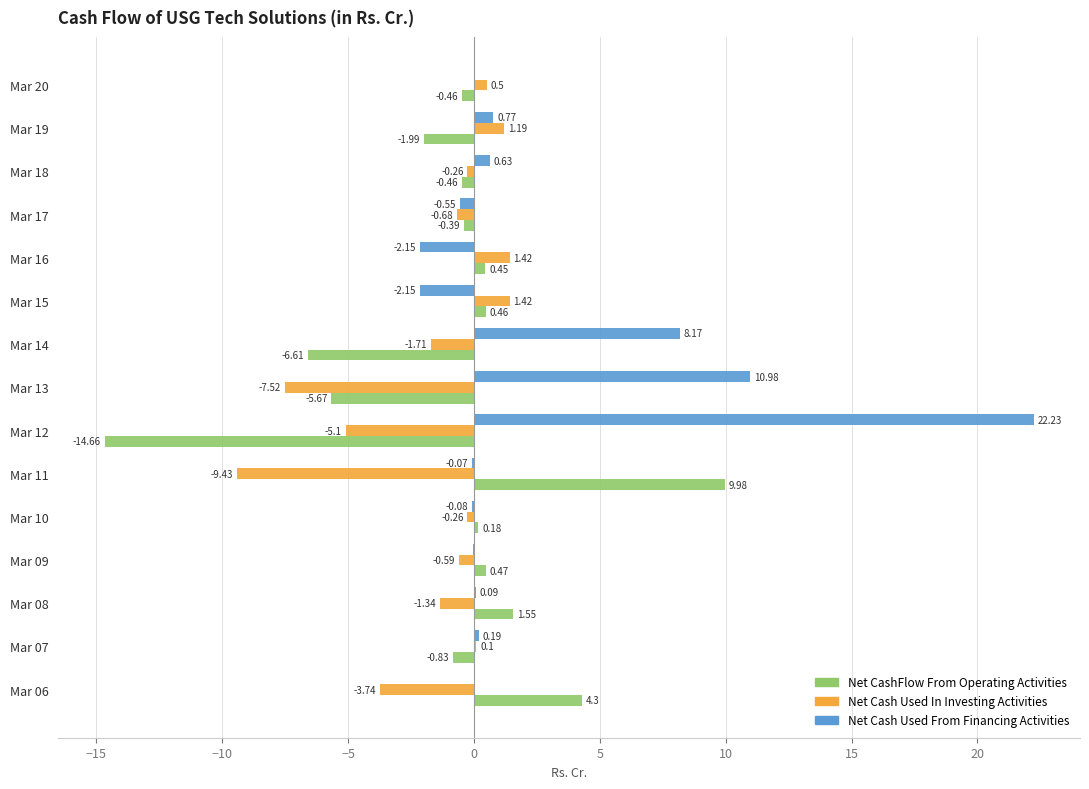

At which category is the sum across all series the highest?

Mar 12